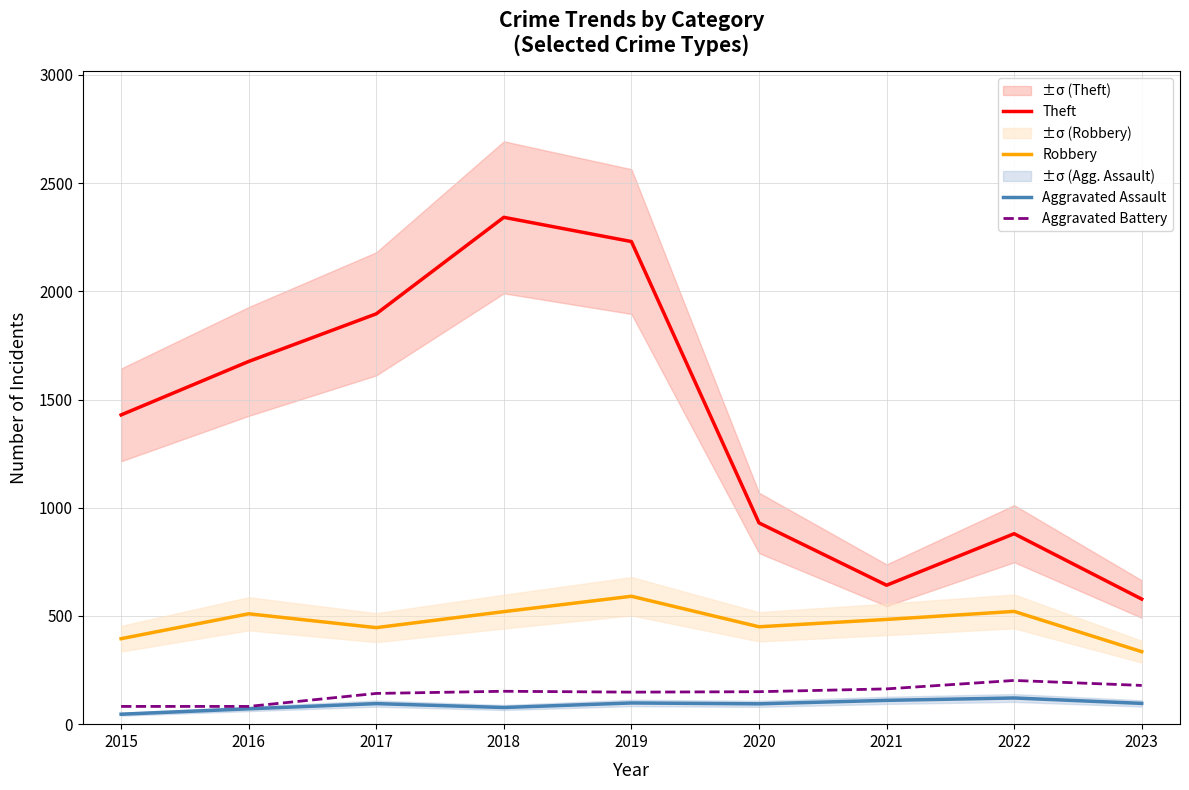

Which series has the largest total across all categories?

Theft